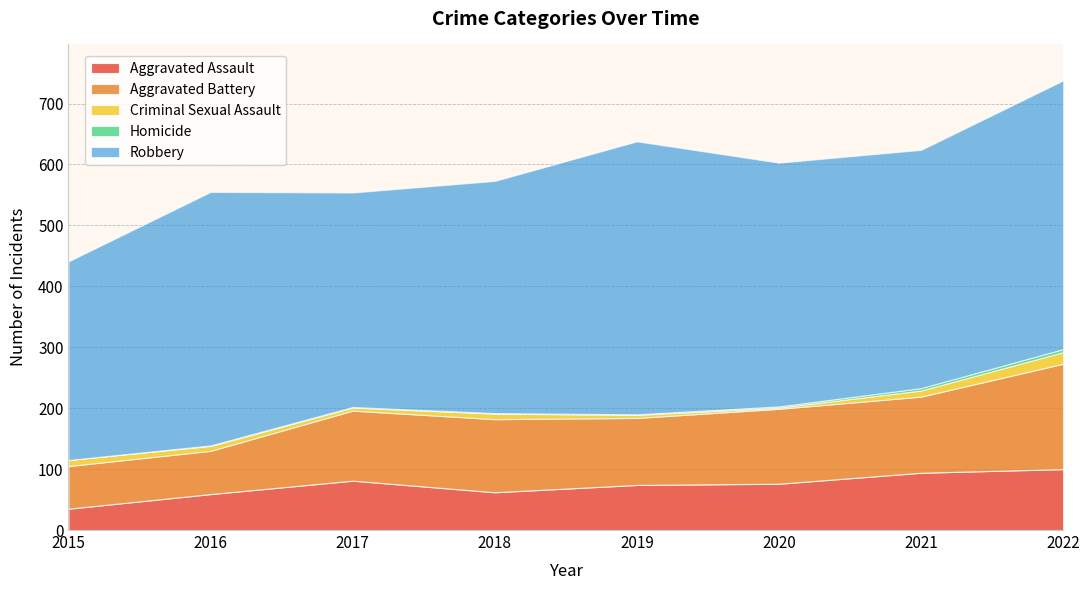

What is the difference between the Aggravated Battery values at 2017 and 2019?

5